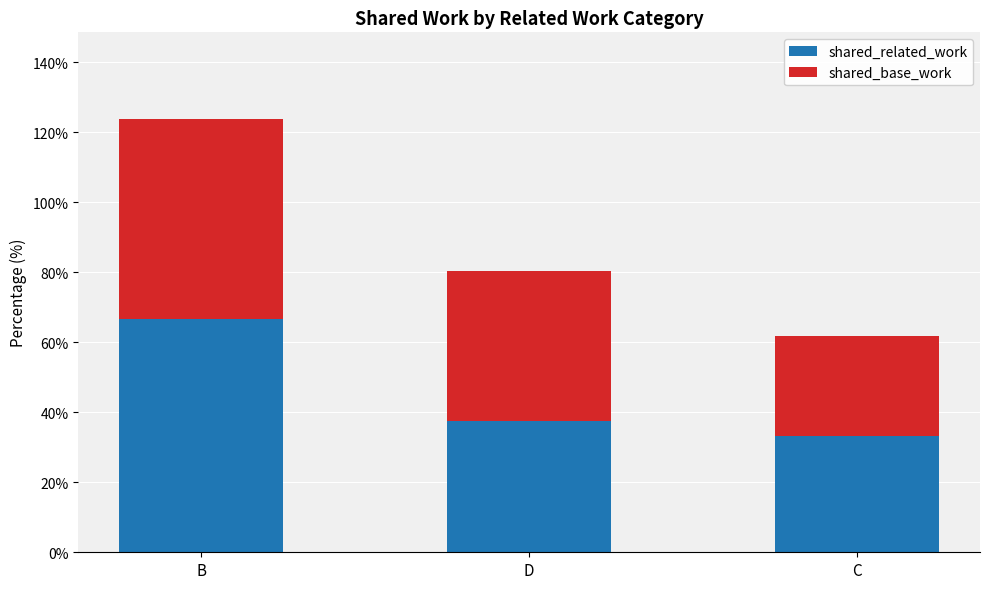

The shared_related_work series shows 37.5 at D. True or false?

True